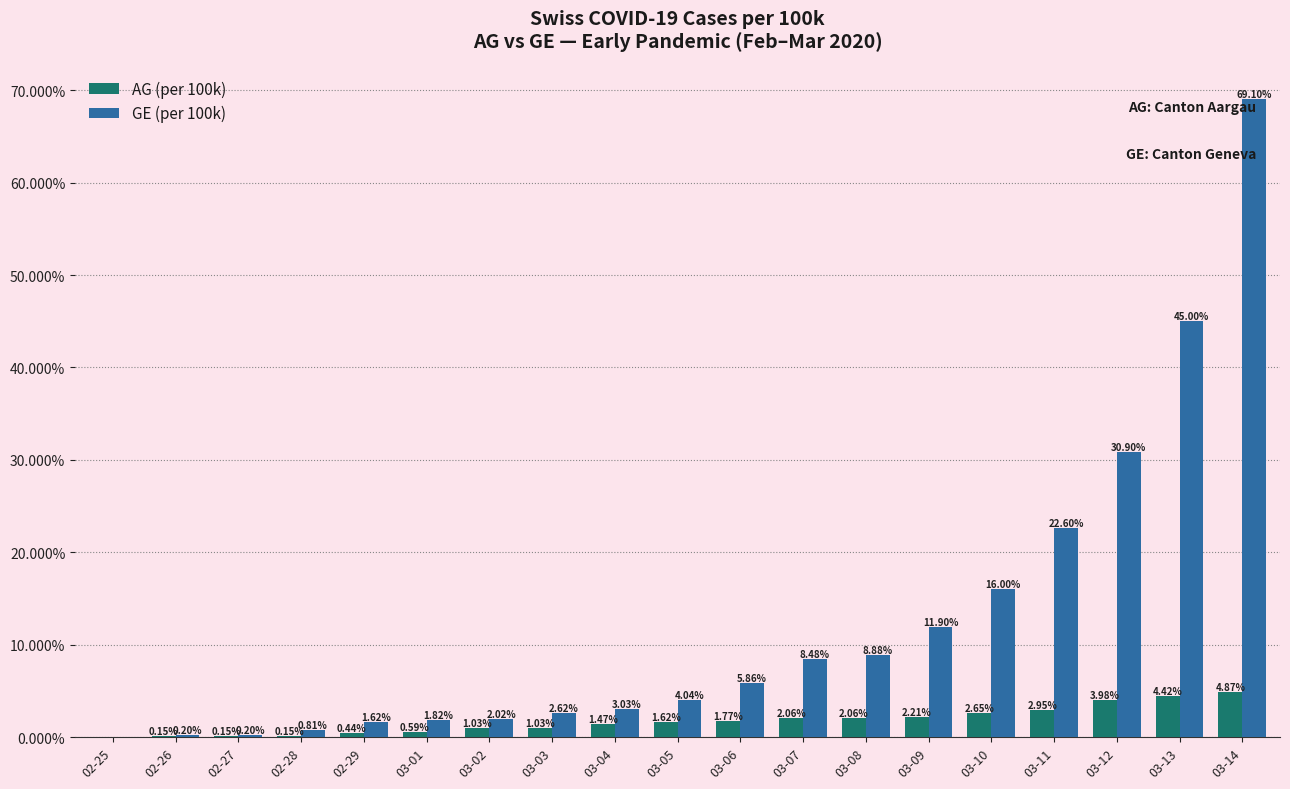

Between 02-25 and 03-04, which series saw the biggest shift?

GE (per 100k)